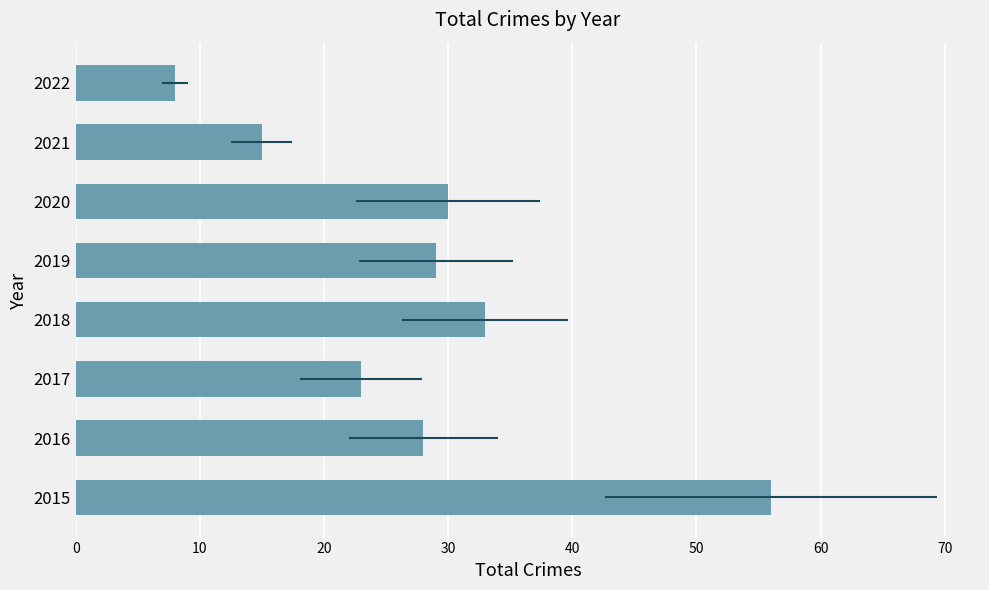

The value at 2022 is 8. True or false?

True